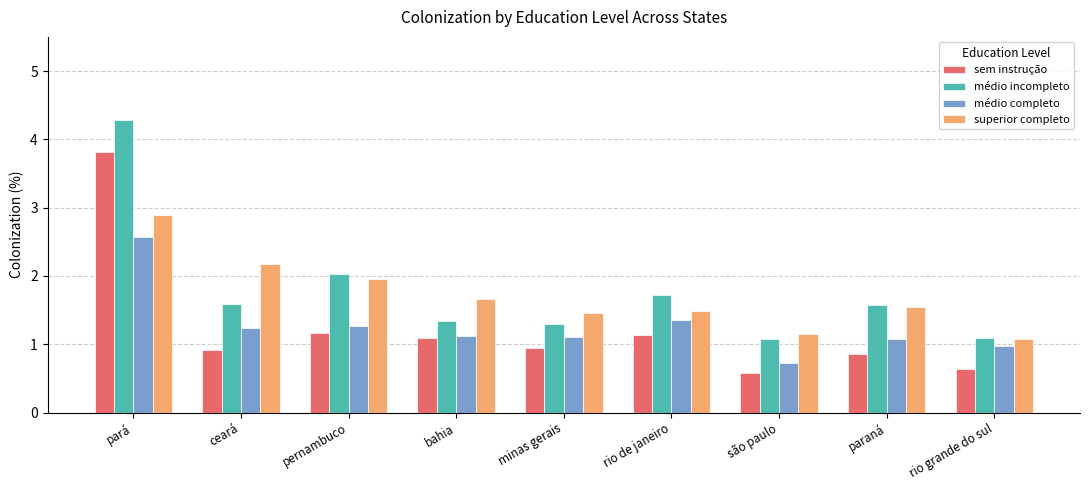

Rank the series by their maximum value, from highest to lowest.

médio incompleto, sem instrução, superior completo, médio completo